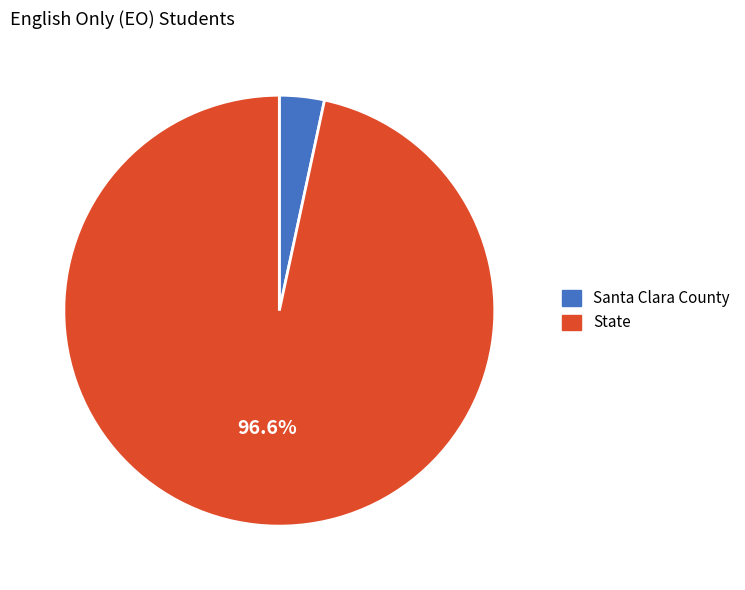

How many segments does this pie chart have?

2